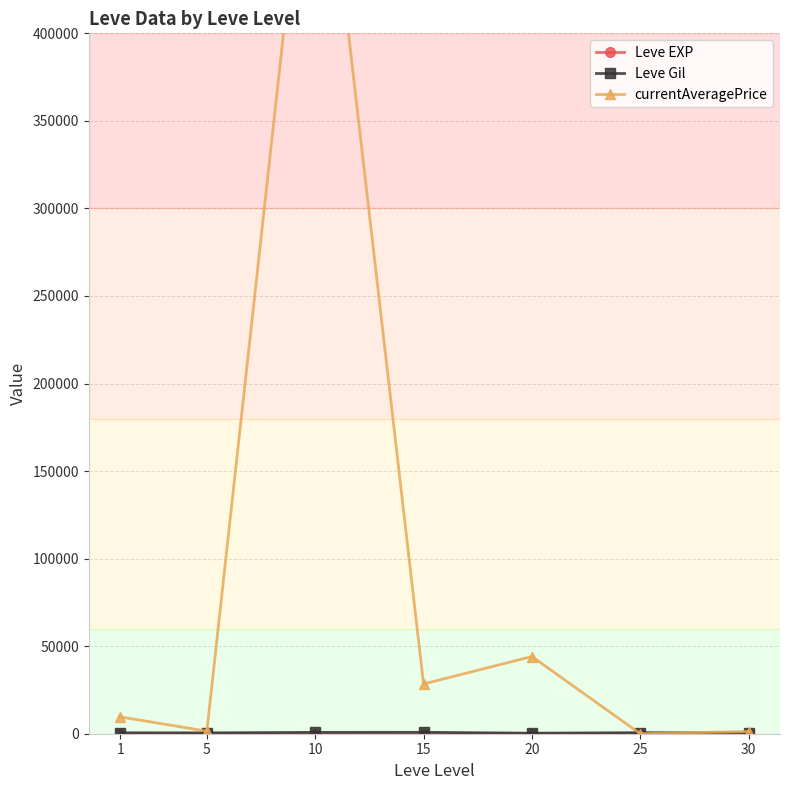

True or false: Leve EXP and Leve Gil intersect in this chart.

False